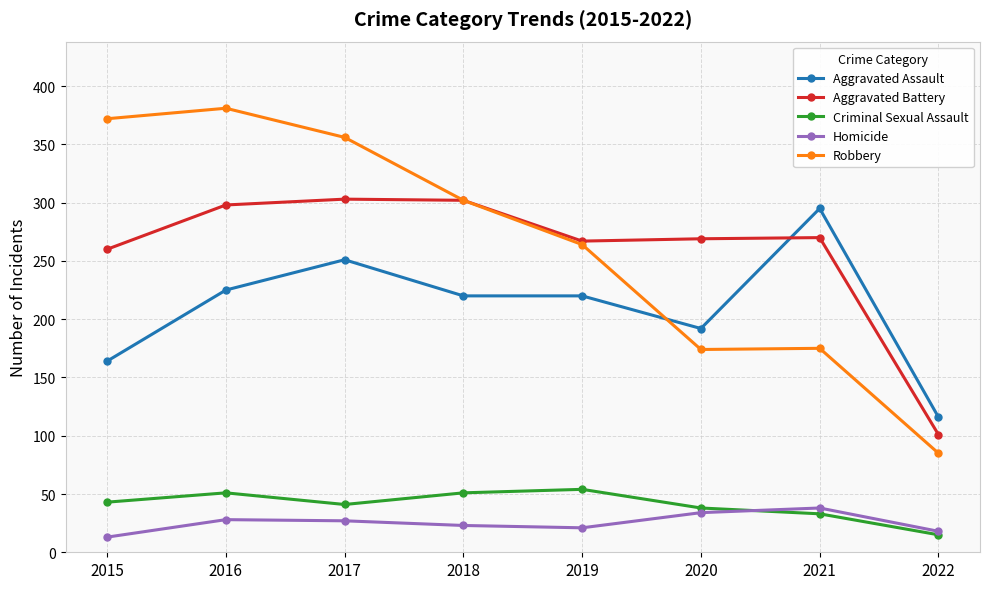

Is the value of Aggravated Battery at 2020 greater than the value of Homicide at 2017?

Yes